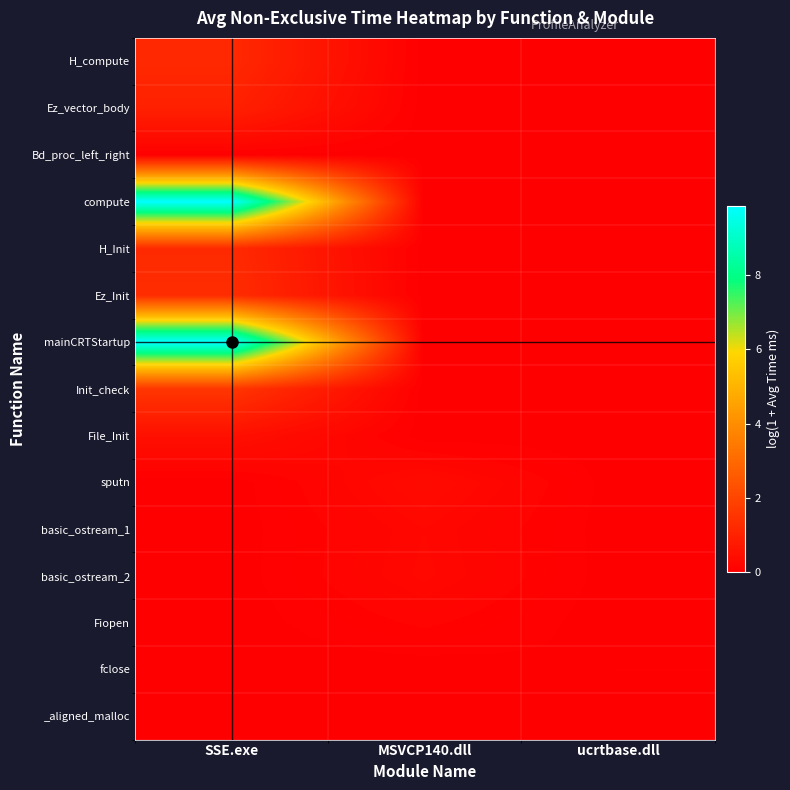

Reading left to right, transcribe all the data shown in this chart.

H_compute: SSE.exe=1.2	MSVCP140.dll=0.0	ucrtbase.dll=0.0
Ez_vector_body: SSE.exe=1.0	MSVCP140.dll=0.0	ucrtbase.dll=0.0
Bd_proc_left_right: SSE.exe=0.0	MSVCP140.dll=0.0	ucrtbase.dll=0.0
compute: SSE.exe=9.9	MSVCP140.dll=0.0	ucrtbase.dll=0.0
H_Init: SSE.exe=1.2	MSVCP140.dll=0.0	ucrtbase.dll=0.0
Ez_Init: SSE.exe=1.3	MSVCP140.dll=0.0	ucrtbase.dll=0.0
mainCRTStartup: SSE.exe=9.9	MSVCP140.dll=0.0	ucrtbase.dll=0.0
Init_check: SSE.exe=1.6	MSVCP140.dll=0.0	ucrtbase.dll=0.0
File_Init: SSE.exe=0.5	MSVCP140.dll=0.0	ucrtbase.dll=0.0
sputn: SSE.exe=0.0	MSVCP140.dll=0.3	ucrtbase.dll=0.0
basic_ostream_1: SSE.exe=0.0	MSVCP140.dll=0.2	ucrtbase.dll=0.0
basic_ostream_2: SSE.exe=0.0	MSVCP140.dll=0.2	ucrtbase.dll=0.0
Fiopen: SSE.exe=0.0	MSVCP140.dll=0.1	ucrtbase.dll=0.0
fclose: SSE.exe=0.0	MSVCP140.dll=0.0	ucrtbase.dll=0.0
_aligned_malloc: SSE.exe=0.0	MSVCP140.dll=0.0	ucrtbase.dll=0.0